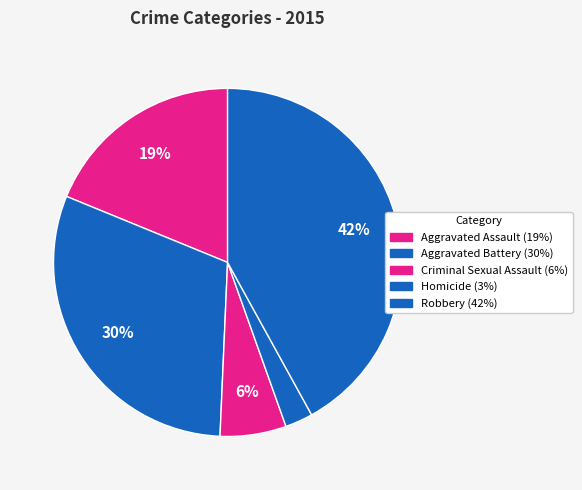

How many slices are in this pie chart?

5